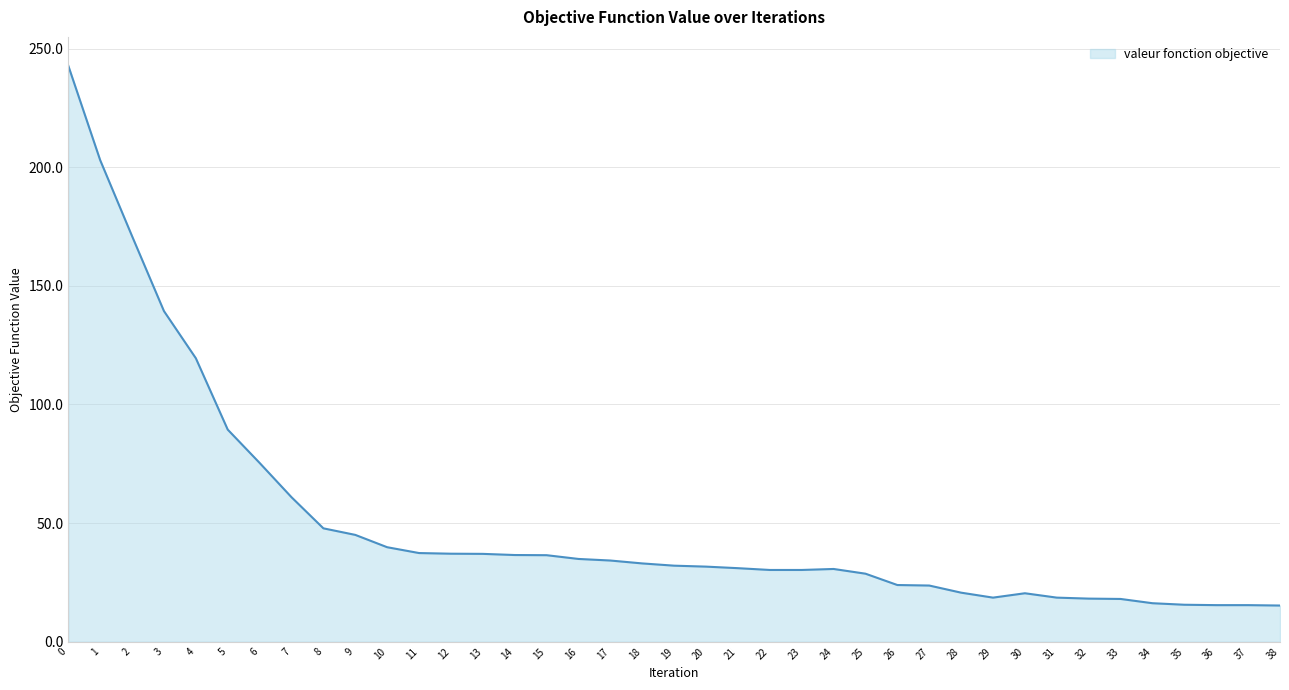

Is it true that the value at 19 is 32.1?

True